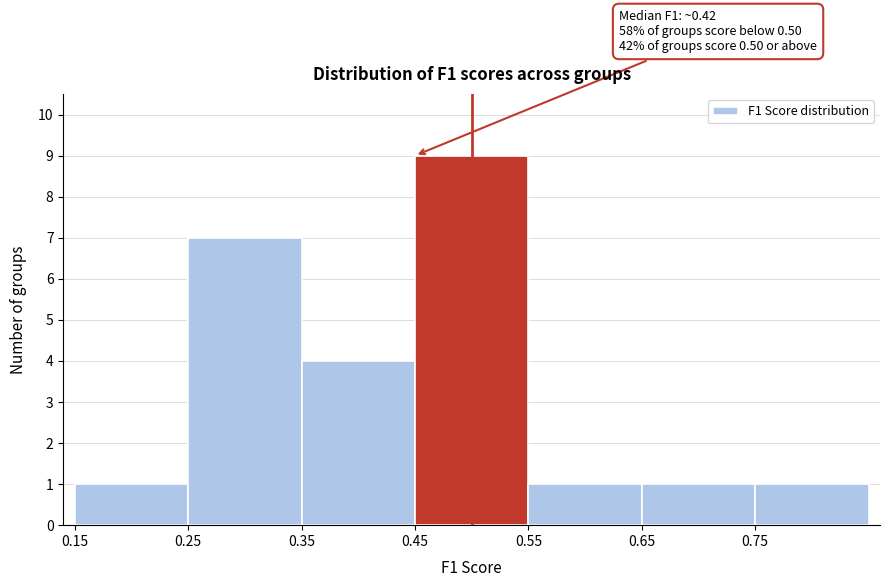

Over which range of the x-axis is the bar tallest?

0.45 to 0.55